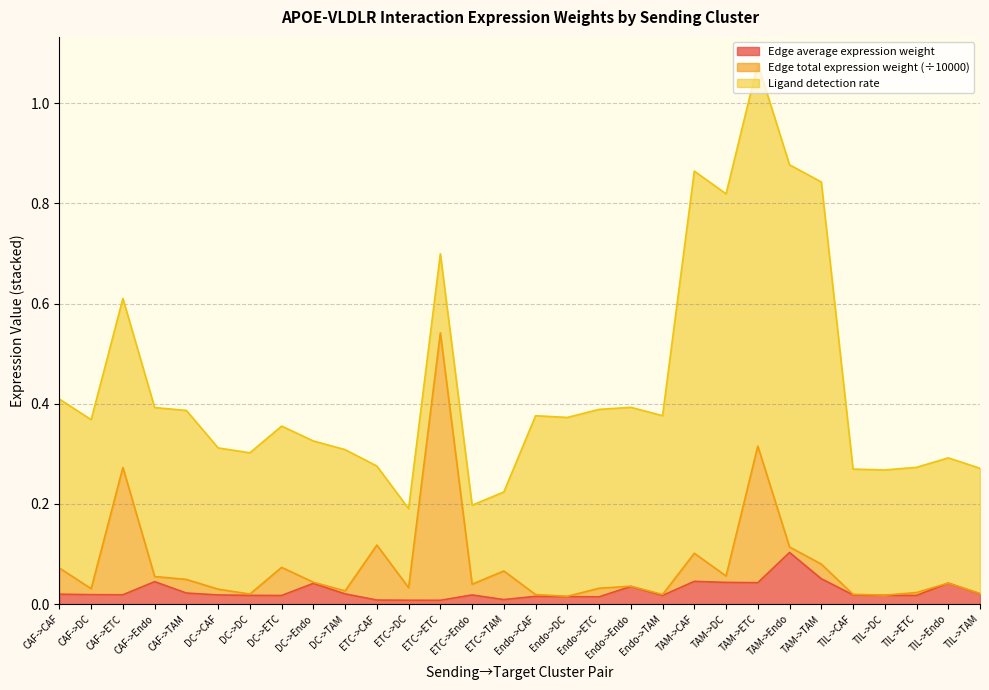

What is the sum of the Edge average expression weight values at TIL->CAF and TAM->CAF?

0.1